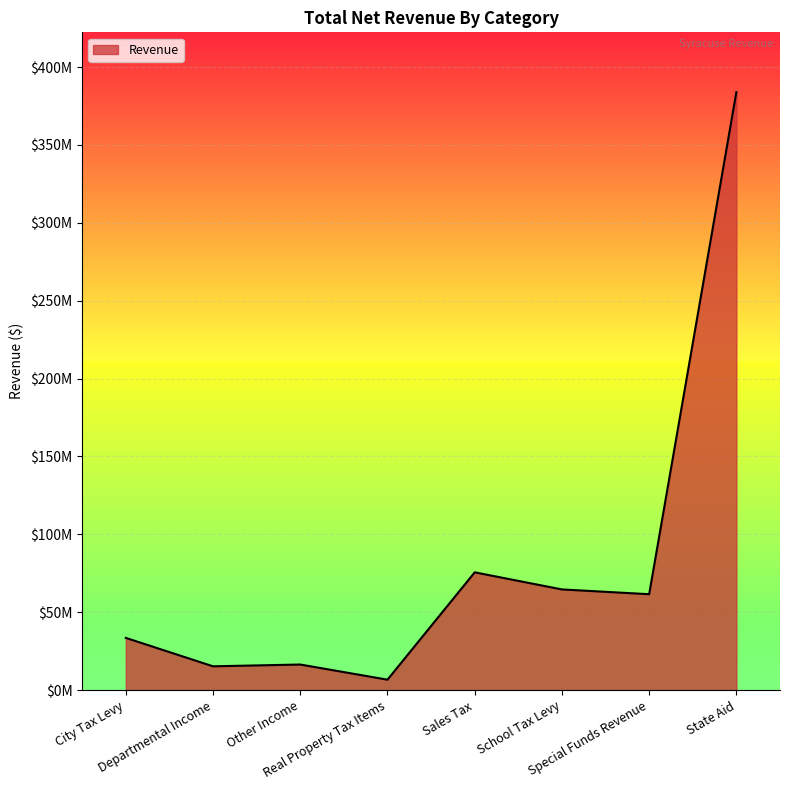

Where is the data nearest to the value 195276574?

Sales Tax